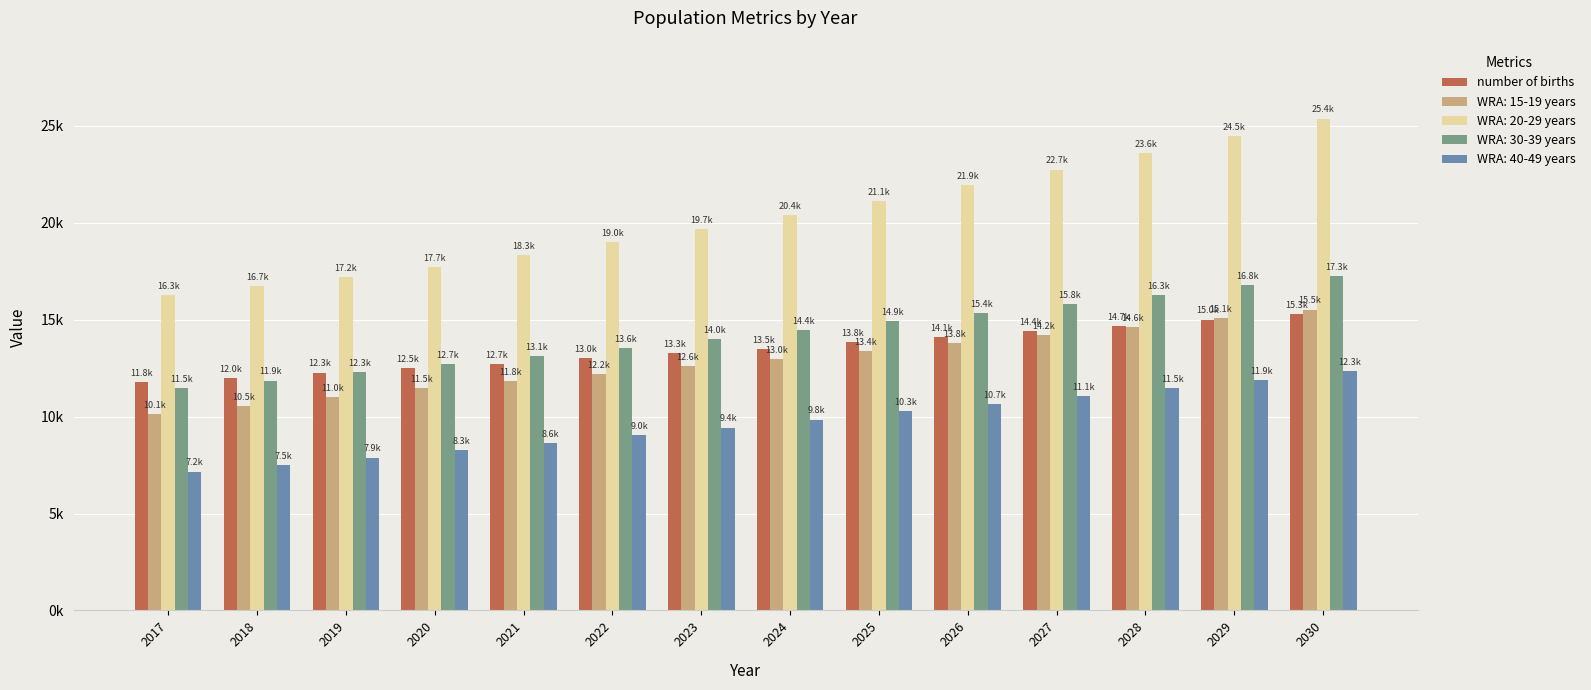

Which has a higher value, 2022 or 2019?

2022